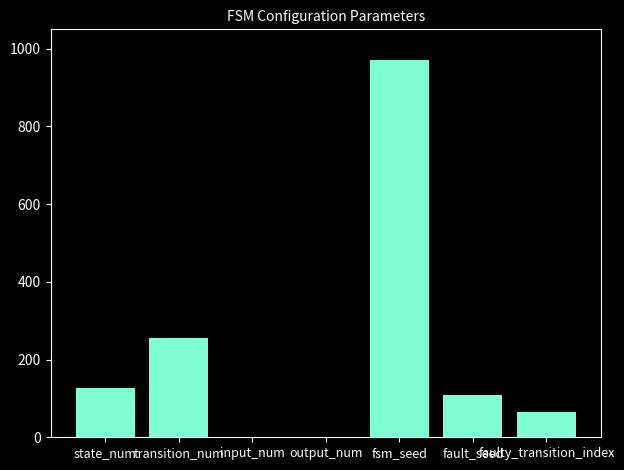

Where does the data first go above 108?

state_num